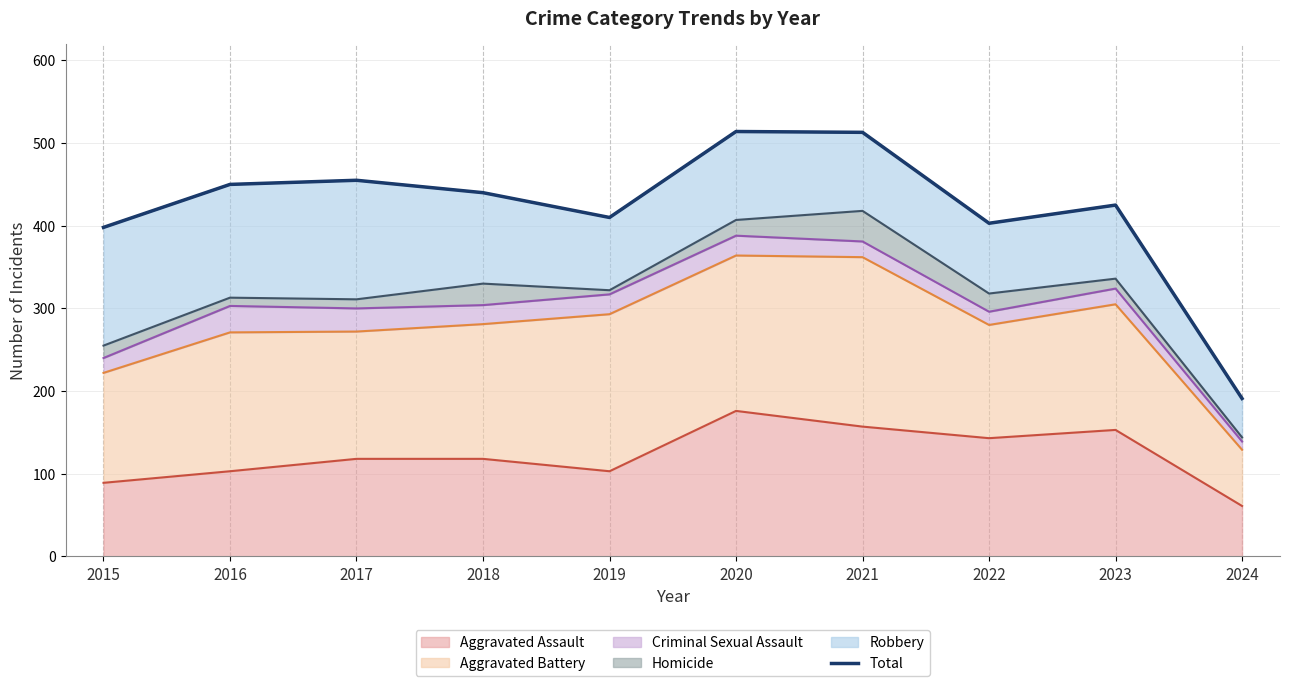

What is the value of the 9th point from the left?

425